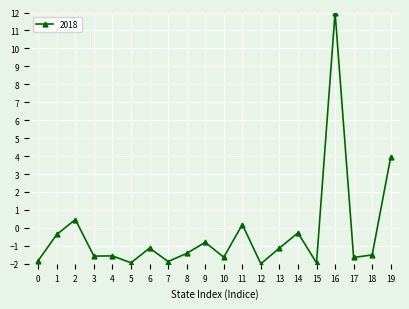

What is the change in value from 9 to 16?

+12.8